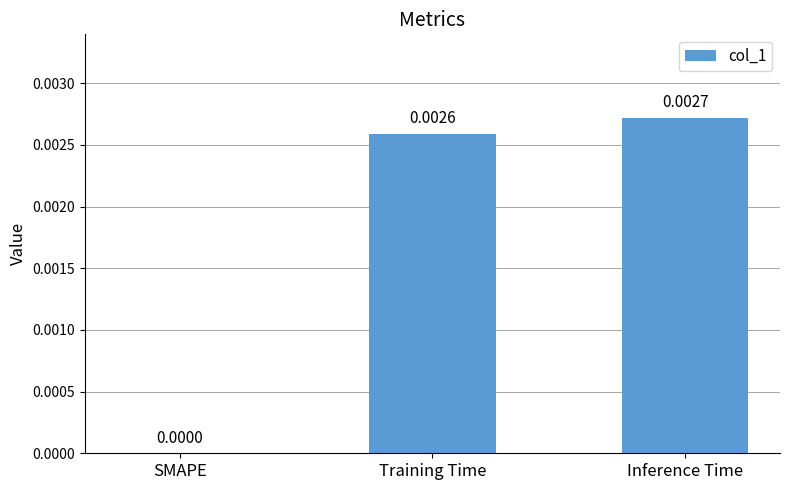

Which has a higher value, Training Time or Inference Time?

Inference Time